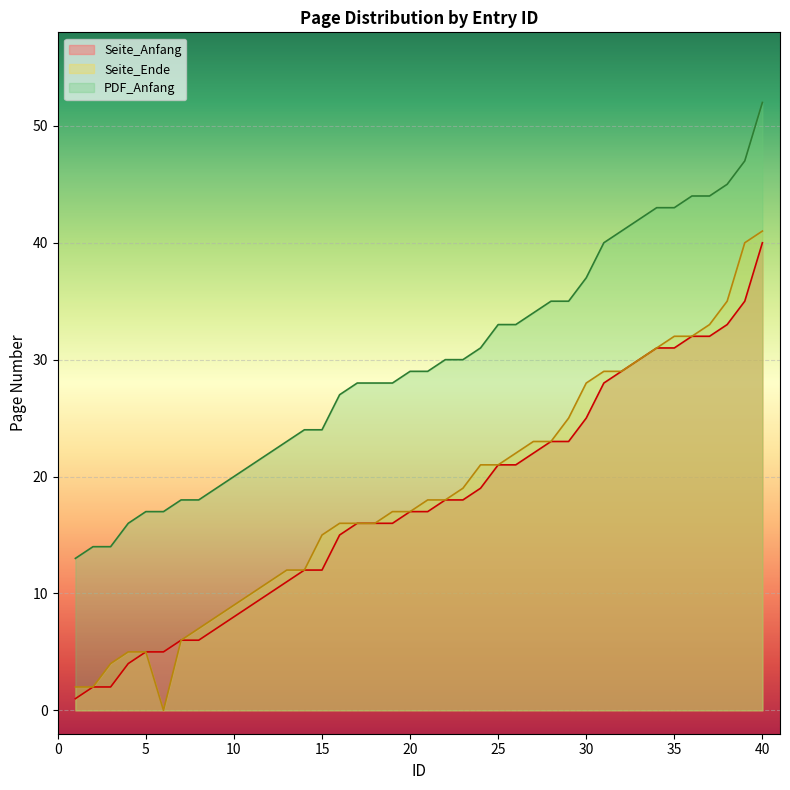

True or false: Seite_Anfang and PDF_Anfang cross at least once.

False